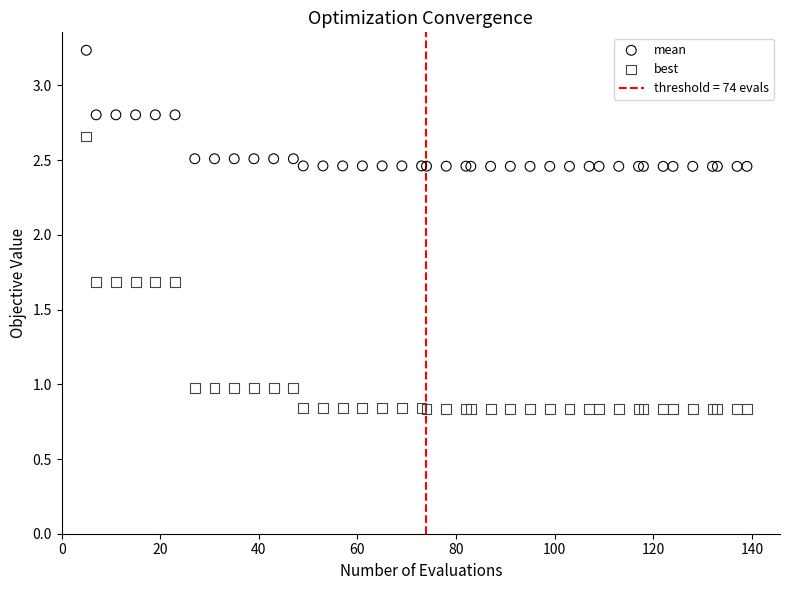

Which series contains the highest Y value?

mean